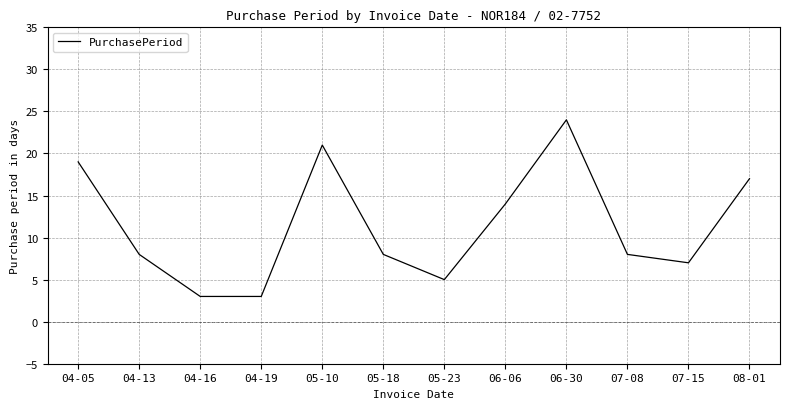

What is the difference between the maximum and minimum values?

21